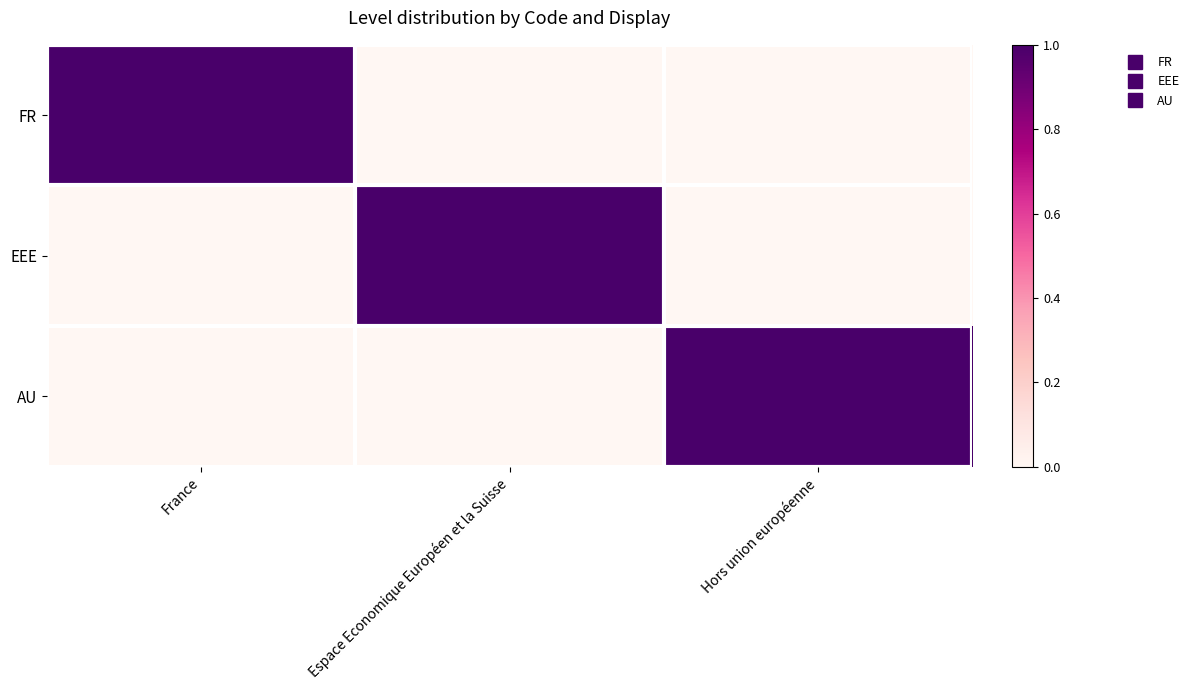

Which series has the largest range (max minus min)?

FR